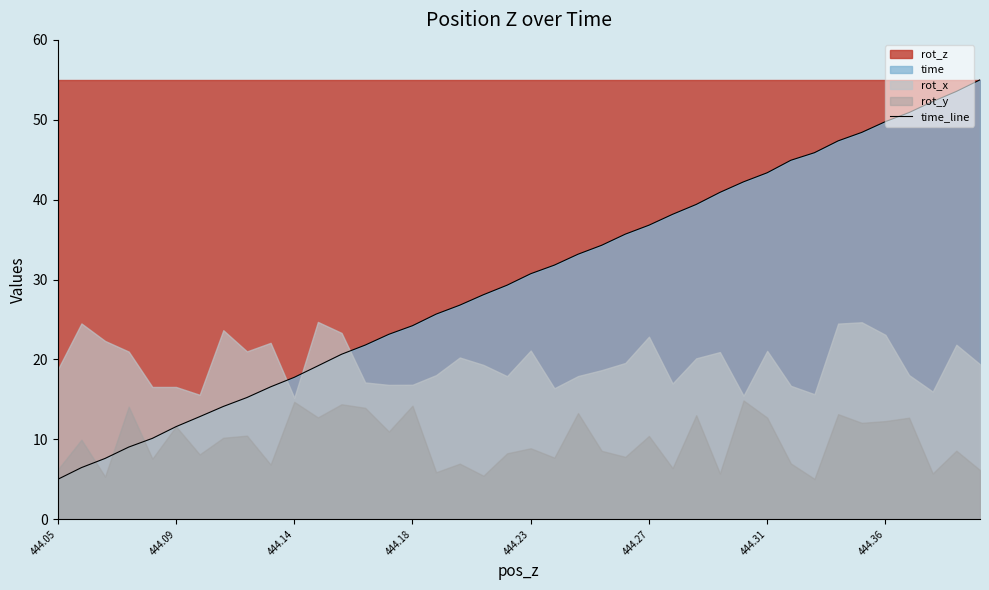

Where is the data nearest to the value 30?

19